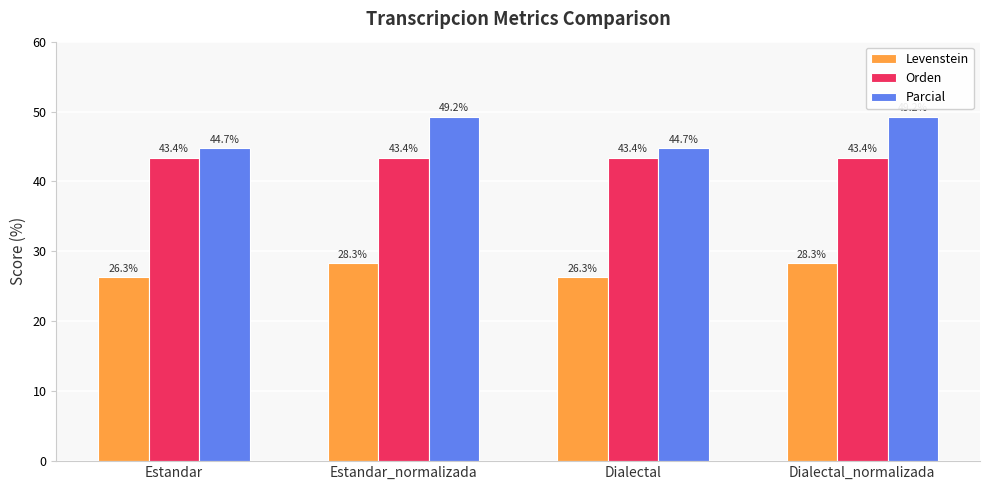

Reading left to right, transcribe all the data shown in this chart.

Levenstein: Estandar=26.3	Estandar_normalizada=28.3	Dialectal=26.3	Dialectal_normalizada=28.3
Orden: Estandar=43.4	Estandar_normalizada=43.4	Dialectal=43.4	Dialectal_normalizada=43.4
Parcial: Estandar=44.7	Estandar_normalizada=49.2	Dialectal=44.7	Dialectal_normalizada=49.2